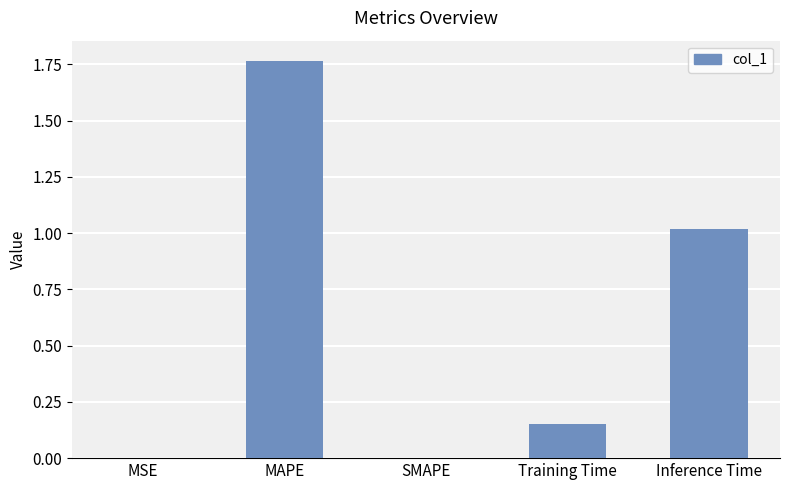

What is the average value?

0.6